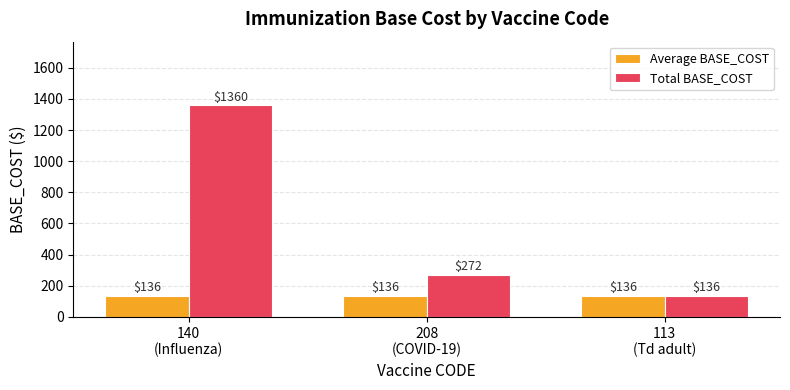

Rank the series by their maximum value, from highest to lowest.

Total BASE_COST, Average BASE_COST